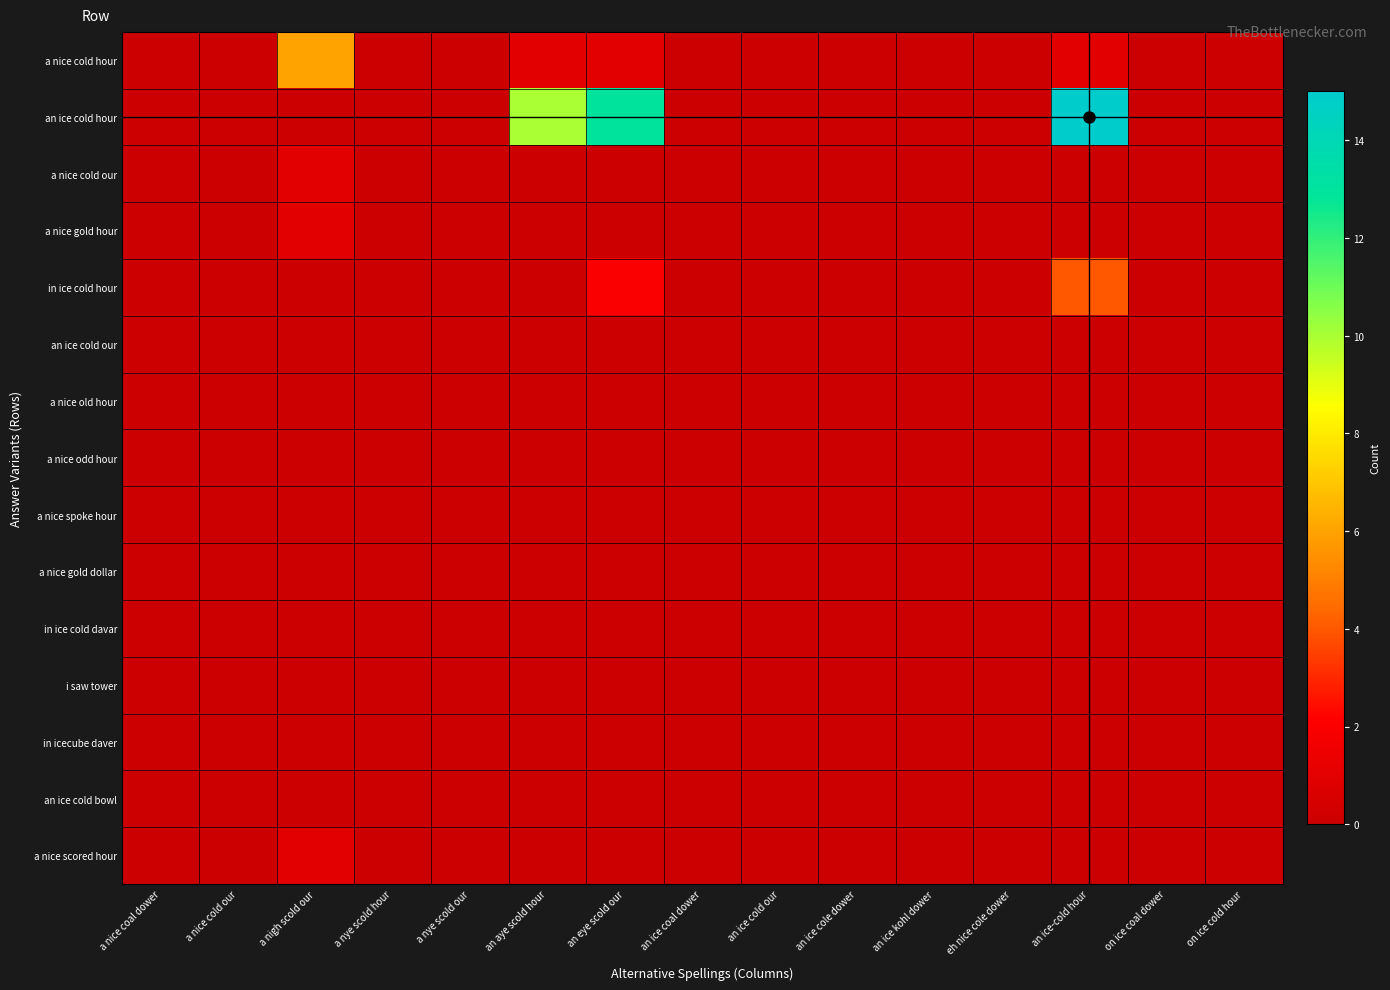

Reading left to right, list all the values displayed in this chart.

a nice cold hour: a nice coal dower=0	a nice cold our=0	a nigh scold our=6	a nye scold hour=0	a nye scold our=0	an aye scold hour=1	an eye scold our=1	an ice coal dower=0	an ice cold our=0	an ice cole dower=0	an ice kohl dower=0	eh nice cole dower=0	an ice-cold hour=1	on ice coal dower=0	on ice cold hour=0
an ice cold hour: a nice coal dower=0	a nice cold our=0	a nigh scold our=0	a nye scold hour=0	a nye scold our=0	an aye scold hour=10	an eye scold our=13	an ice coal dower=0	an ice cold our=0	an ice cole dower=0	an ice kohl dower=0	eh nice cole dower=0	an ice-cold hour=15	on ice coal dower=0	on ice cold hour=0
a nice cold our: a nice coal dower=0	a nice cold our=0	a nigh scold our=1	a nye scold hour=0	a nye scold our=0	an aye scold hour=0	an eye scold our=0	an ice coal dower=0	an ice cold our=0	an ice cole dower=0	an ice kohl dower=0	eh nice cole dower=0	an ice-cold hour=0	on ice coal dower=0	on ice cold hour=0
a nice gold hour: a nice coal dower=0	a nice cold our=0	a nigh scold our=1	a nye scold hour=0	a nye scold our=0	an aye scold hour=0	an eye scold our=0	an ice coal dower=0	an ice cold our=0	an ice cole dower=0	an ice kohl dower=0	eh nice cole dower=0	an ice-cold hour=0	on ice coal dower=0	on ice cold hour=0
in ice cold hour: a nice coal dower=0	a nice cold our=0	a nigh scold our=0	a nye scold hour=0	a nye scold our=0	an aye scold hour=0	an eye scold our=2	an ice coal dower=0	an ice cold our=0	an ice cole dower=0	an ice kohl dower=0	eh nice cole dower=0	an ice-cold hour=4	on ice coal dower=0	on ice cold hour=0
an ice cold our: a nice coal dower=0	a nice cold our=0	a nigh scold our=0	a nye scold hour=0	a nye scold our=0	an aye scold hour=0	an eye scold our=0	an ice coal dower=0	an ice cold our=0	an ice cole dower=0	an ice kohl dower=0	eh nice cole dower=0	an ice-cold hour=0	on ice coal dower=0	on ice cold hour=0
a nice old hour: a nice coal dower=0	a nice cold our=0	a nigh scold our=0	a nye scold hour=0	a nye scold our=0	an aye scold hour=0	an eye scold our=0	an ice coal dower=0	an ice cold our=0	an ice cole dower=0	an ice kohl dower=0	eh nice cole dower=0	an ice-cold hour=0	on ice coal dower=0	on ice cold hour=0
a nice odd hour: a nice coal dower=0	a nice cold our=0	a nigh scold our=0	a nye scold hour=0	a nye scold our=0	an aye scold hour=0	an eye scold our=0	an ice coal dower=0	an ice cold our=0	an ice cole dower=0	an ice kohl dower=0	eh nice cole dower=0	an ice-cold hour=0	on ice coal dower=0	on ice cold hour=0
a nice spoke hour: a nice coal dower=0	a nice cold our=0	a nigh scold our=0	a nye scold hour=0	a nye scold our=0	an aye scold hour=0	an eye scold our=0	an ice coal dower=0	an ice cold our=0	an ice cole dower=0	an ice kohl dower=0	eh nice cole dower=0	an ice-cold hour=0	on ice coal dower=0	on ice cold hour=0
a nice gold dollar: a nice coal dower=0	a nice cold our=0	a nigh scold our=0	a nye scold hour=0	a nye scold our=0	an aye scold hour=0	an eye scold our=0	an ice coal dower=0	an ice cold our=0	an ice cole dower=0	an ice kohl dower=0	eh nice cole dower=0	an ice-cold hour=0	on ice coal dower=0	on ice cold hour=0
in ice cold davar: a nice coal dower=0	a nice cold our=0	a nigh scold our=0	a nye scold hour=0	a nye scold our=0	an aye scold hour=0	an eye scold our=0	an ice coal dower=0	an ice cold our=0	an ice cole dower=0	an ice kohl dower=0	eh nice cole dower=0	an ice-cold hour=0	on ice coal dower=0	on ice cold hour=0
i saw tower: a nice coal dower=0	a nice cold our=0	a nigh scold our=0	a nye scold hour=0	a nye scold our=0	an aye scold hour=0	an eye scold our=0	an ice coal dower=0	an ice cold our=0	an ice cole dower=0	an ice kohl dower=0	eh nice cole dower=0	an ice-cold hour=0	on ice coal dower=0	on ice cold hour=0
in icecube daver: a nice coal dower=0	a nice cold our=0	a nigh scold our=0	a nye scold hour=0	a nye scold our=0	an aye scold hour=0	an eye scold our=0	an ice coal dower=0	an ice cold our=0	an ice cole dower=0	an ice kohl dower=0	eh nice cole dower=0	an ice-cold hour=0	on ice coal dower=0	on ice cold hour=0
an ice cold bowl: a nice coal dower=0	a nice cold our=0	a nigh scold our=0	a nye scold hour=0	a nye scold our=0	an aye scold hour=0	an eye scold our=0	an ice coal dower=0	an ice cold our=0	an ice cole dower=0	an ice kohl dower=0	eh nice cole dower=0	an ice-cold hour=0	on ice coal dower=0	on ice cold hour=0
a nice scored hour: a nice coal dower=0	a nice cold our=0	a nigh scold our=1	a nye scold hour=0	a nye scold our=0	an aye scold hour=0	an eye scold our=0	an ice coal dower=0	an ice cold our=0	an ice cole dower=0	an ice kohl dower=0	eh nice cole dower=0	an ice-cold hour=0	on ice coal dower=0	on ice cold hour=0